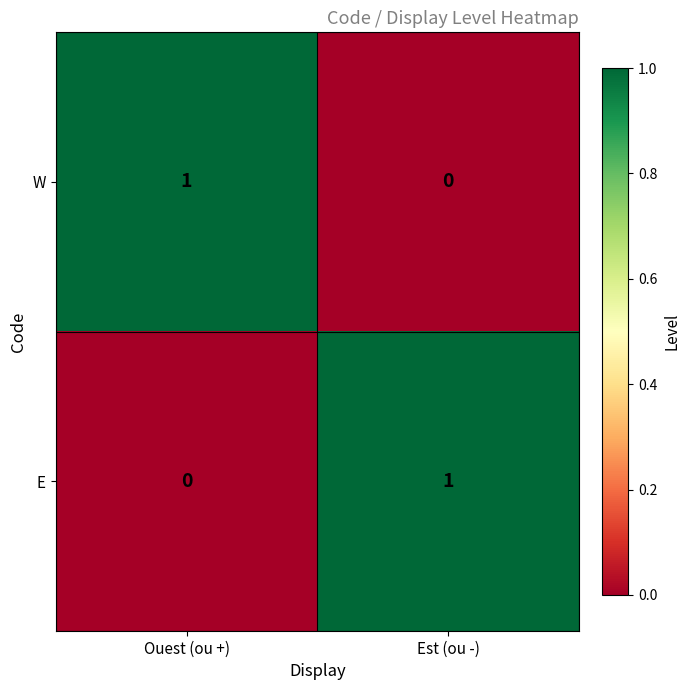

What is the greatest value displayed?

1